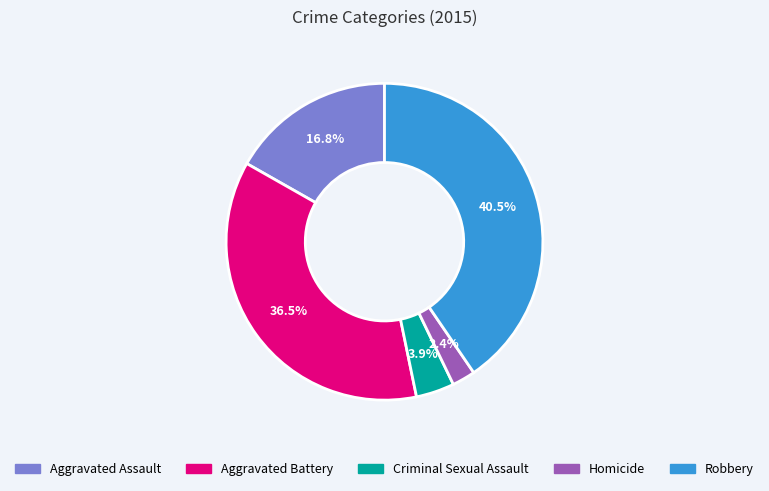

Rank the categories by value from lowest to highest.

Homicide, Criminal Sexual Assault, Aggravated Assault, Aggravated Battery, Robbery